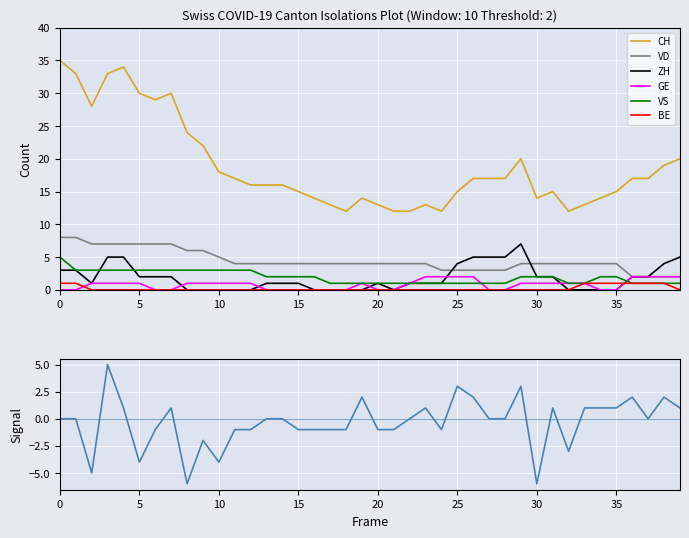

True or false: GE and CH cross at least once.

False